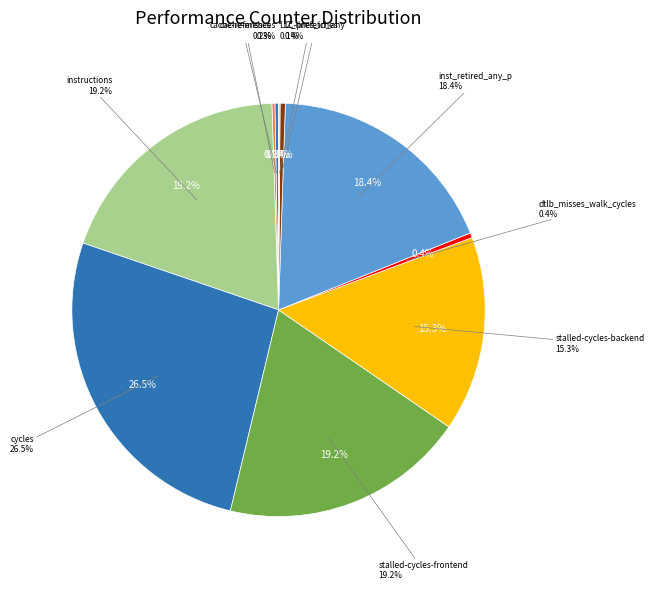

Is it true that cache-misses is 6% of the pie?

False